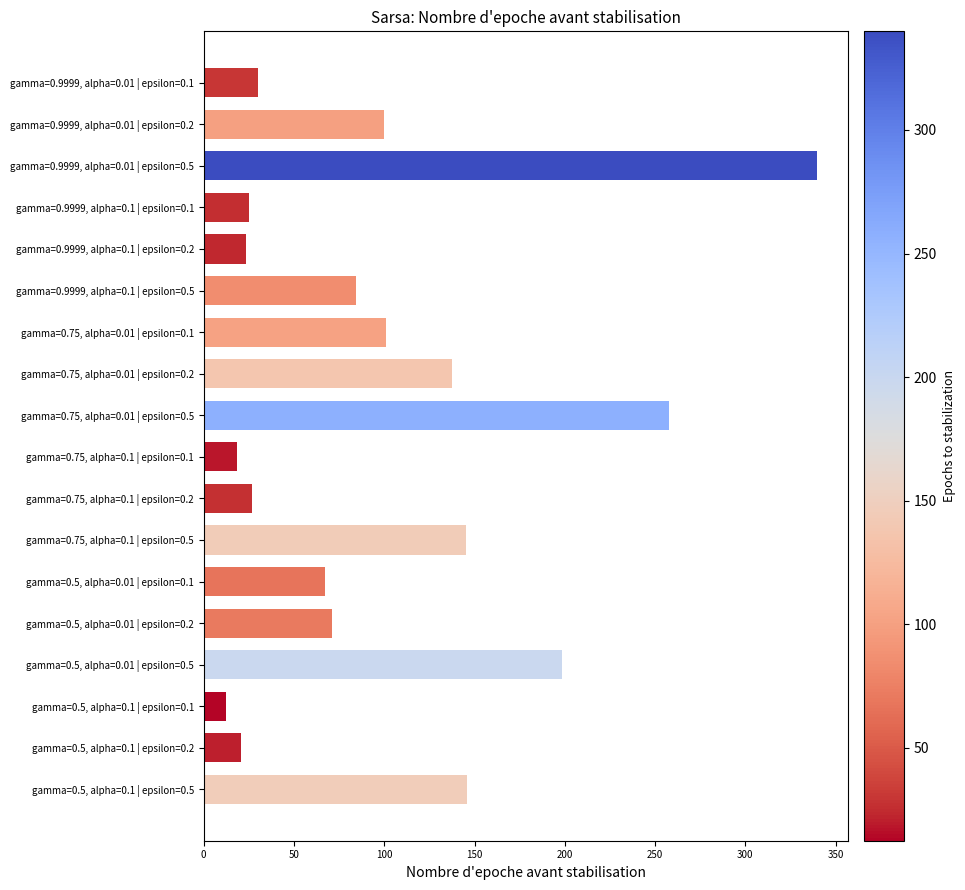

The gamma=0.75, alpha=0.01 series shows 21.0 at gamma=0.75, alpha=0.01 | epsilon=0.1. True or false?

False